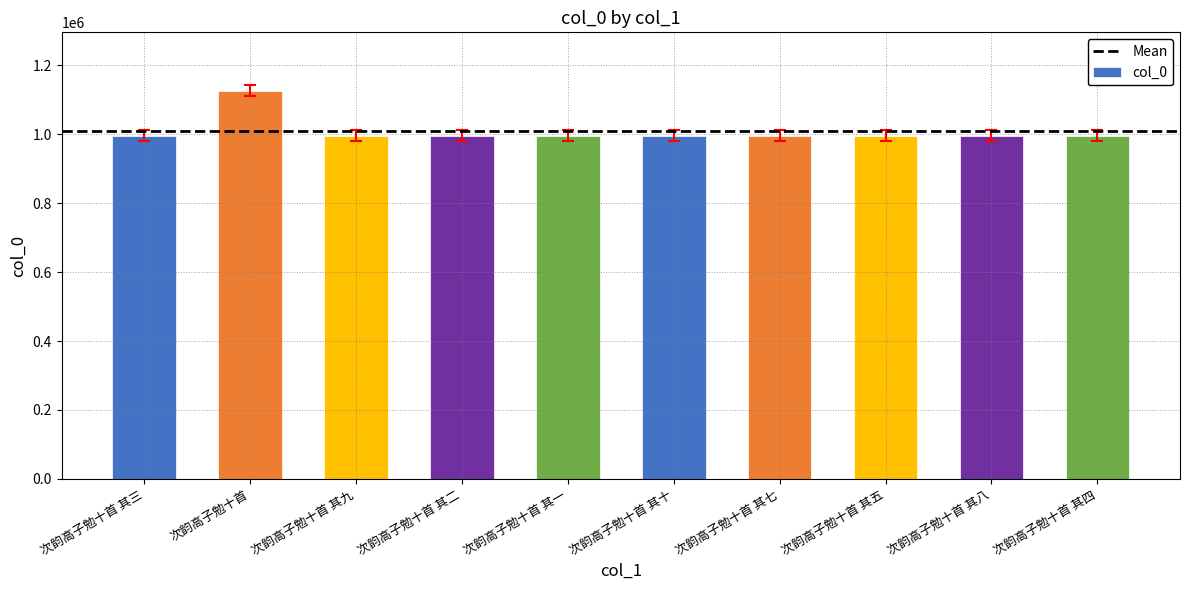

What is the approximate value at 次韵高子勉十首 其二?

996087